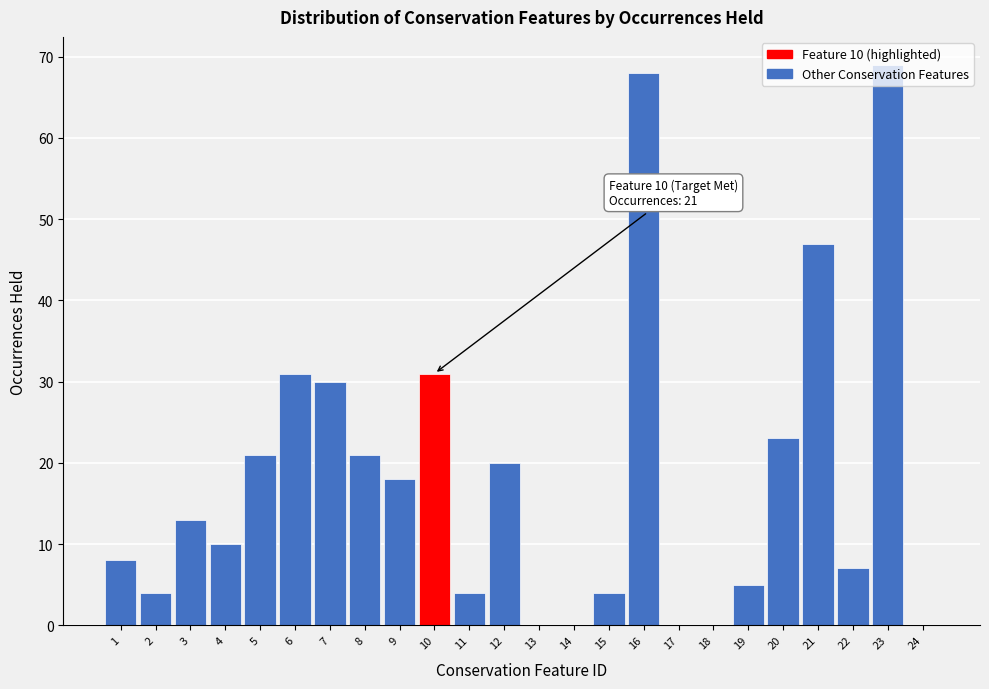

What is the change in value from 8 to 24?

-21